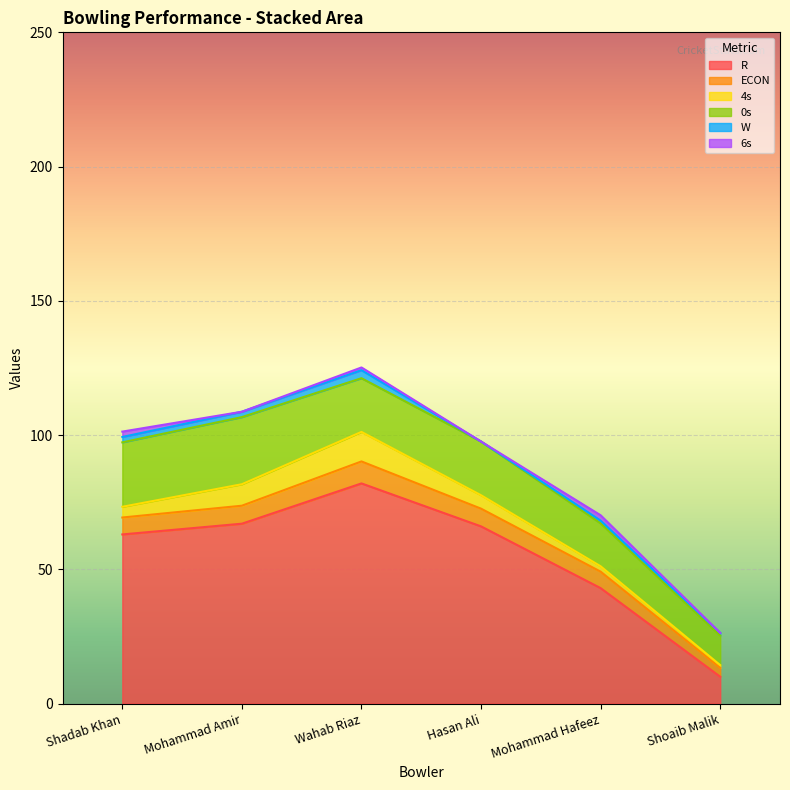

List the labels in order of W value, largest first.

Wahab Riaz, Shadab Khan, Mohammad Amir, Mohammad Hafeez, Shoaib Malik, Hasan Ali